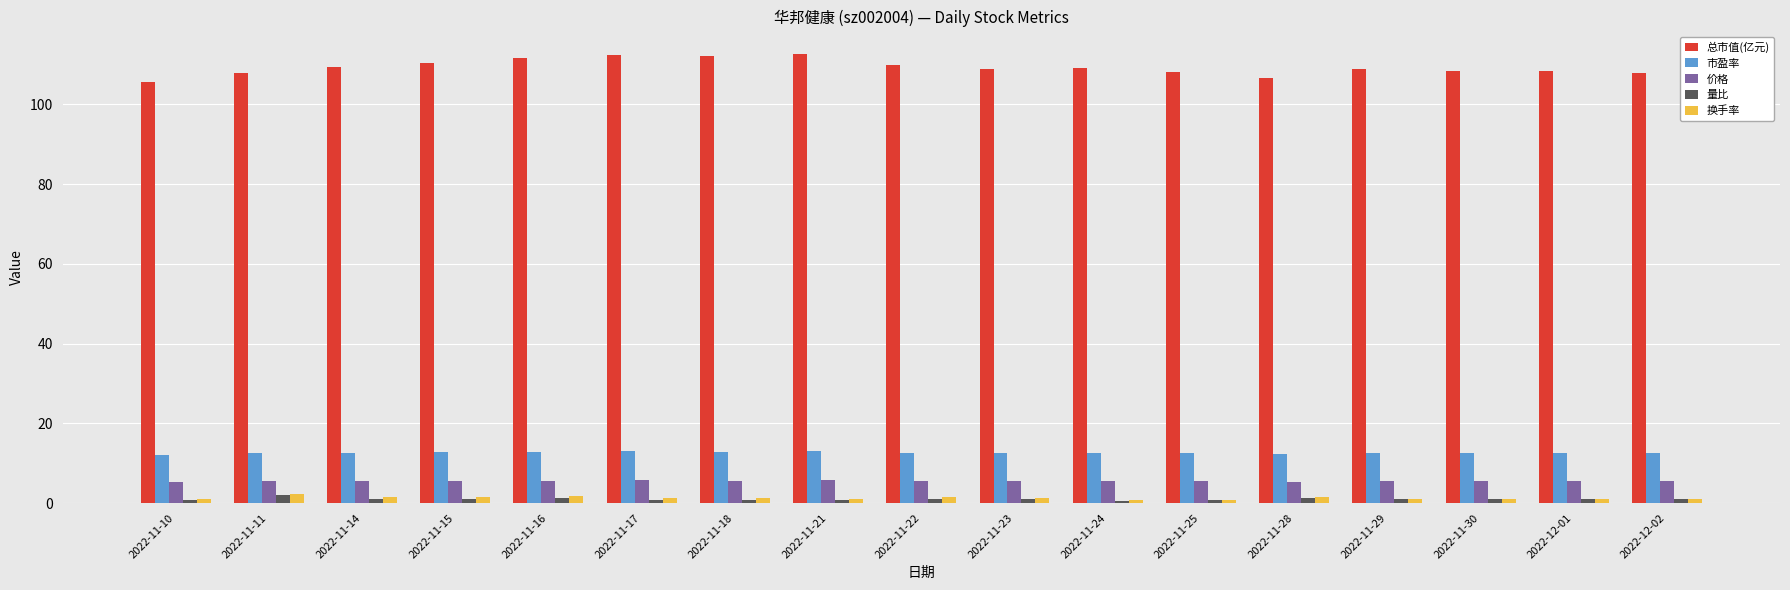

The 总市值(亿元) series shows 105.5 at 2022-11-10. True or false?

True